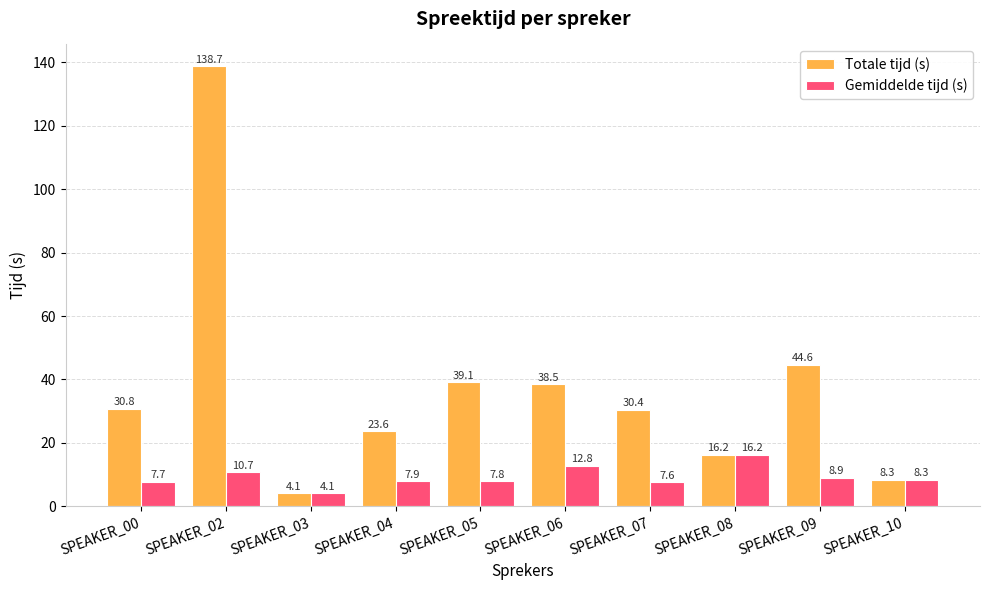

What is the highest value of the Gemiddelde tijd (s) series?

16.2